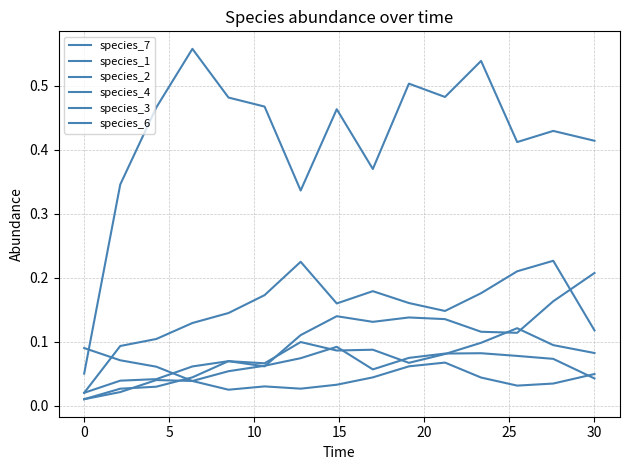

Is this an area chart (filled region under the line)?

No